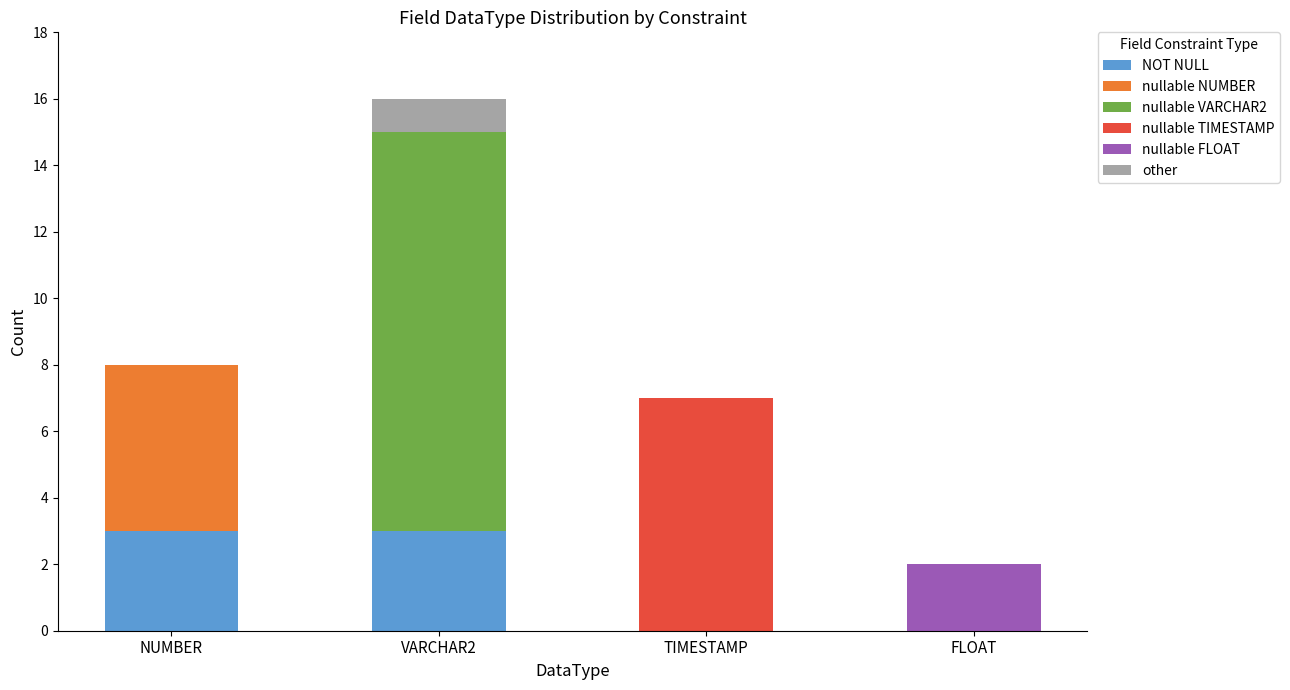

Are the bars grouped side by side (vs. stacked)?

No